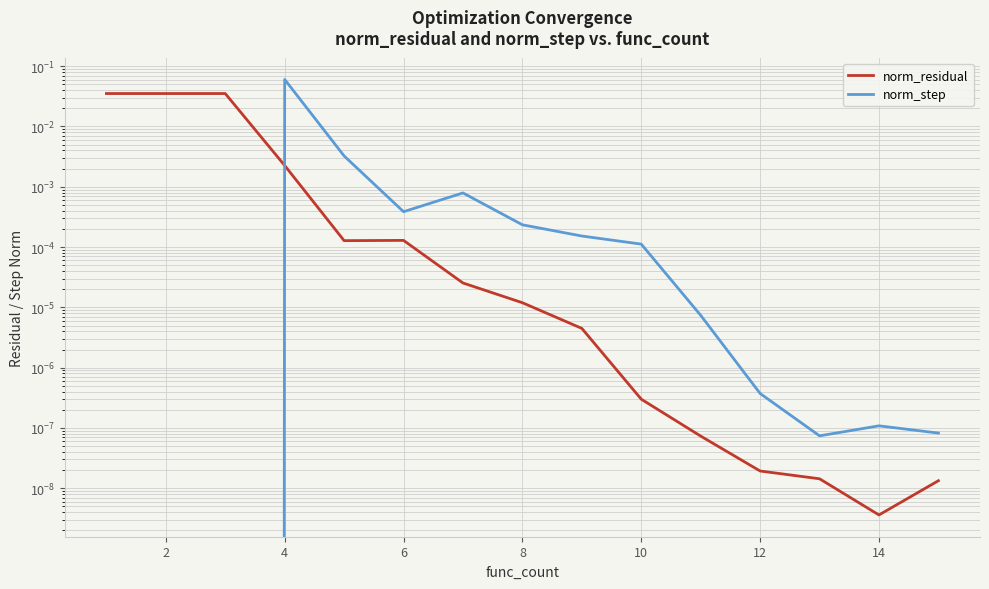

True or false: norm_residual has a value of 0.0 at 14.

True